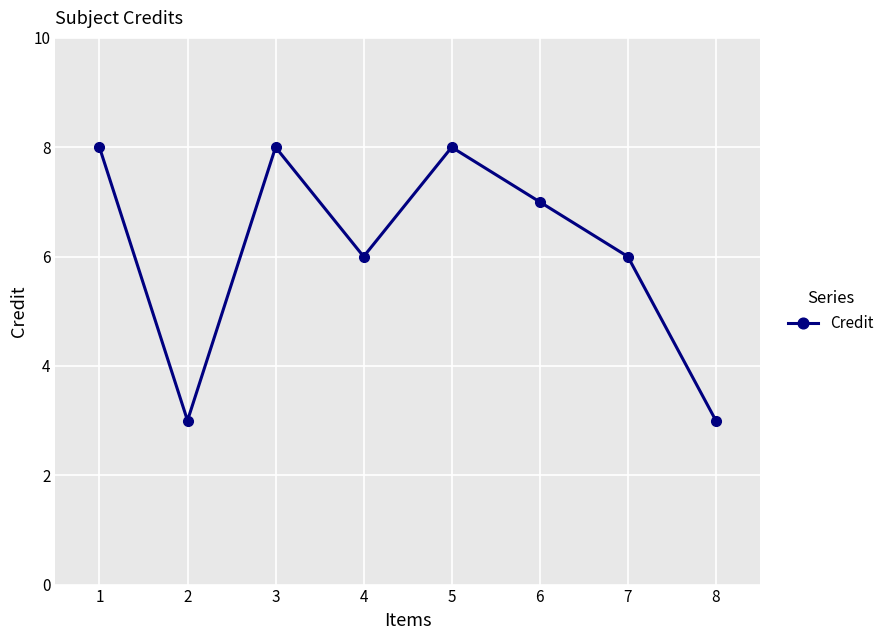

True or false: the data has more than 1 interior local peaks.

True